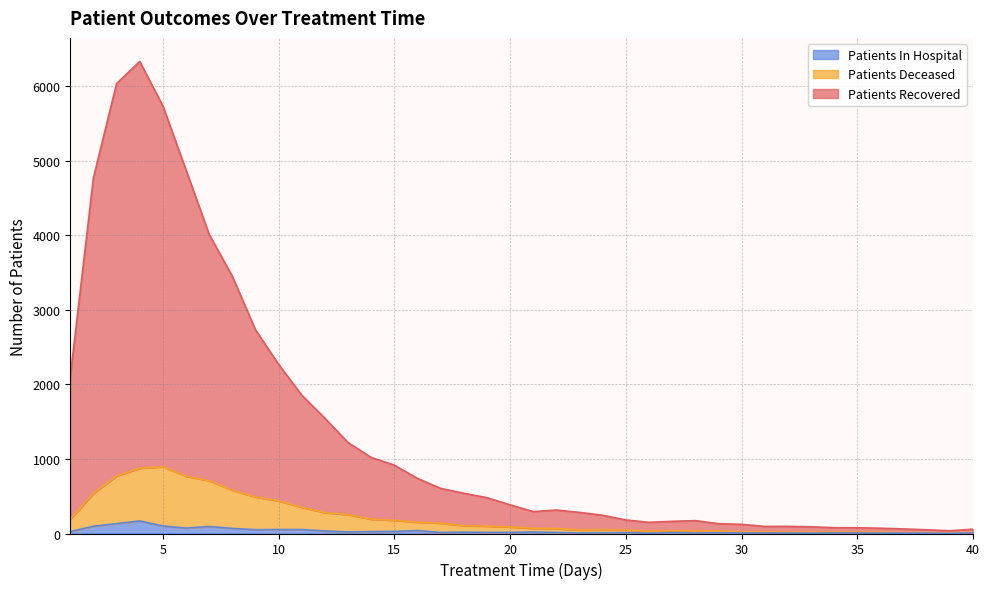

Where is the first local minimum for patients_recovered?

21